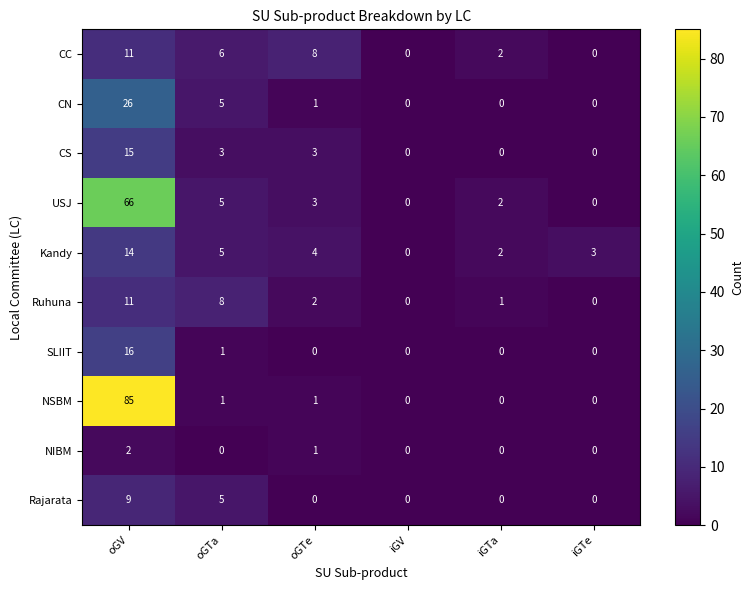

Where is CC nearest to the value 5?

oGTa